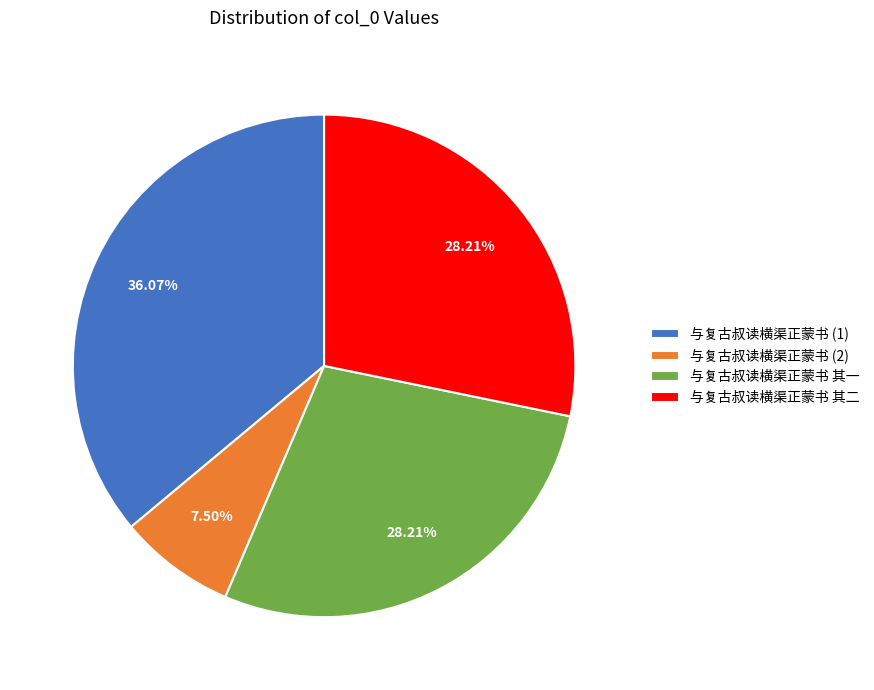

How many segments does this pie chart have?

4